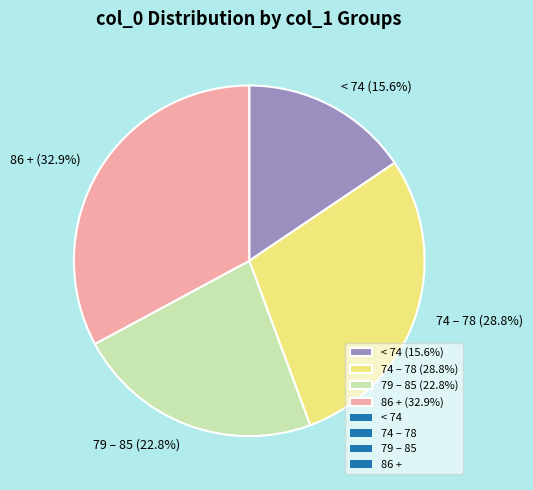

Combined, do 86 + (32.9%) and 79 – 85 (22.8%) account for over 50%?

Yes